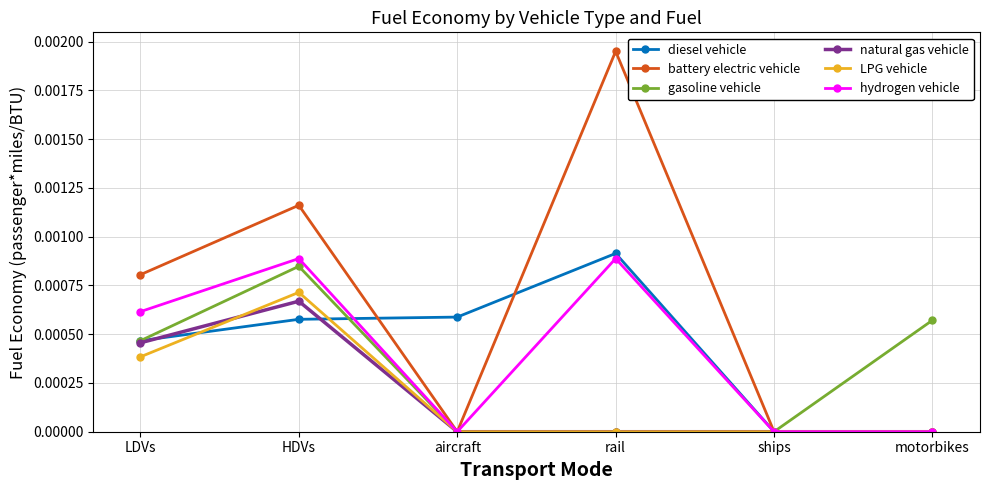

True or false: diesel vehicle has more than 2 interior local peaks.

False